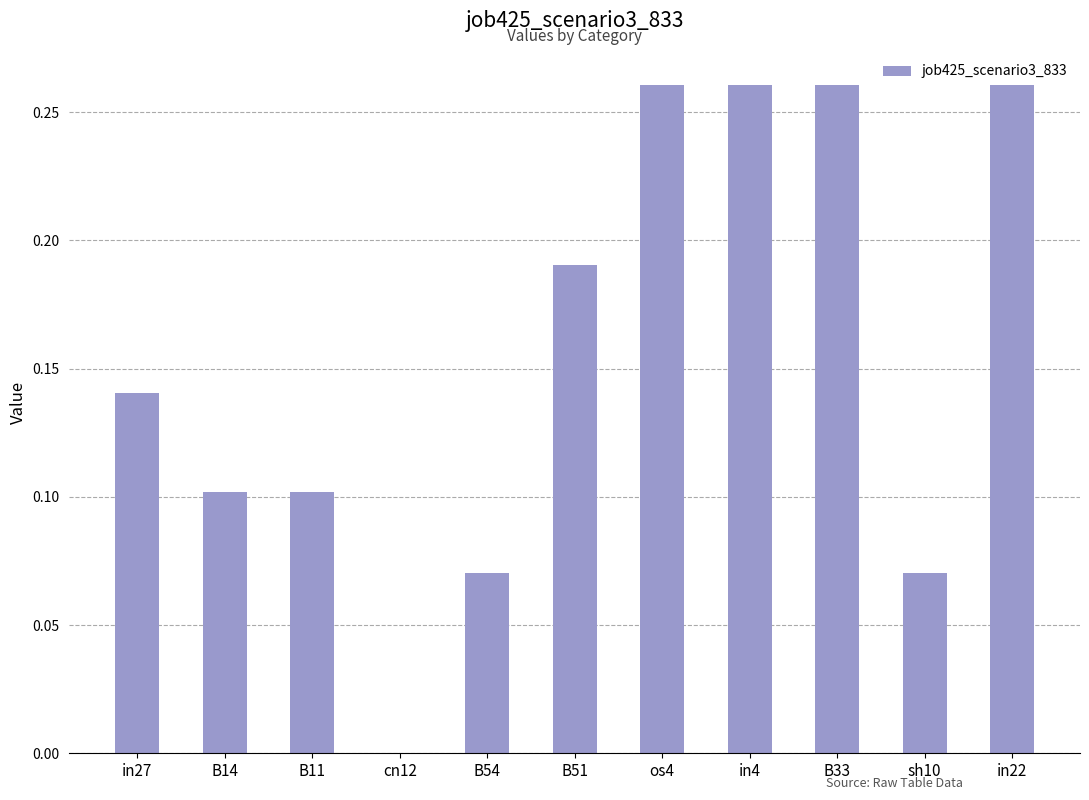

What is the sum of all values?

1.7